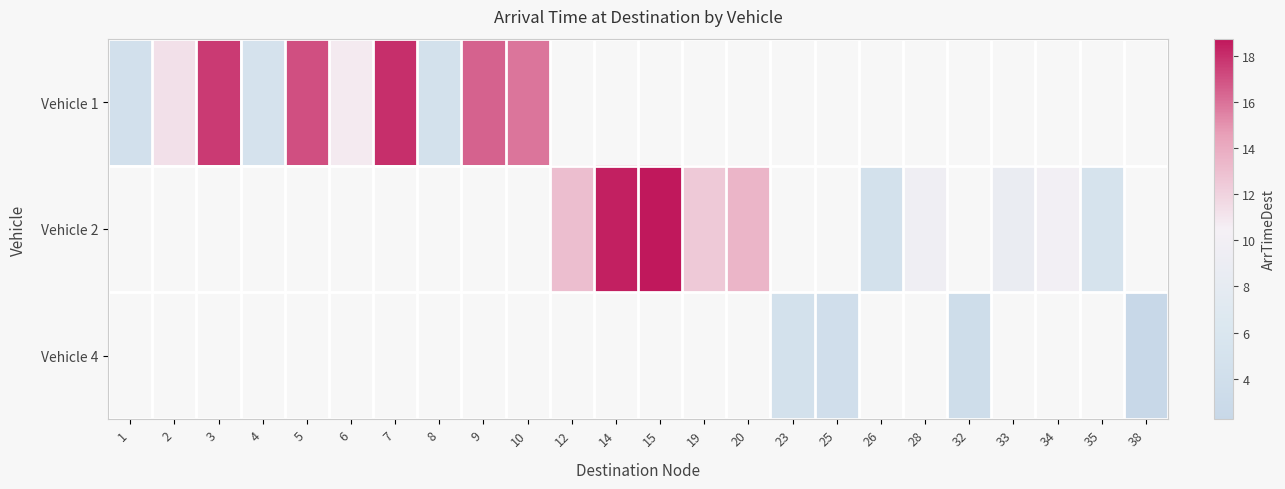

Between 5 and 2, which is larger?

5